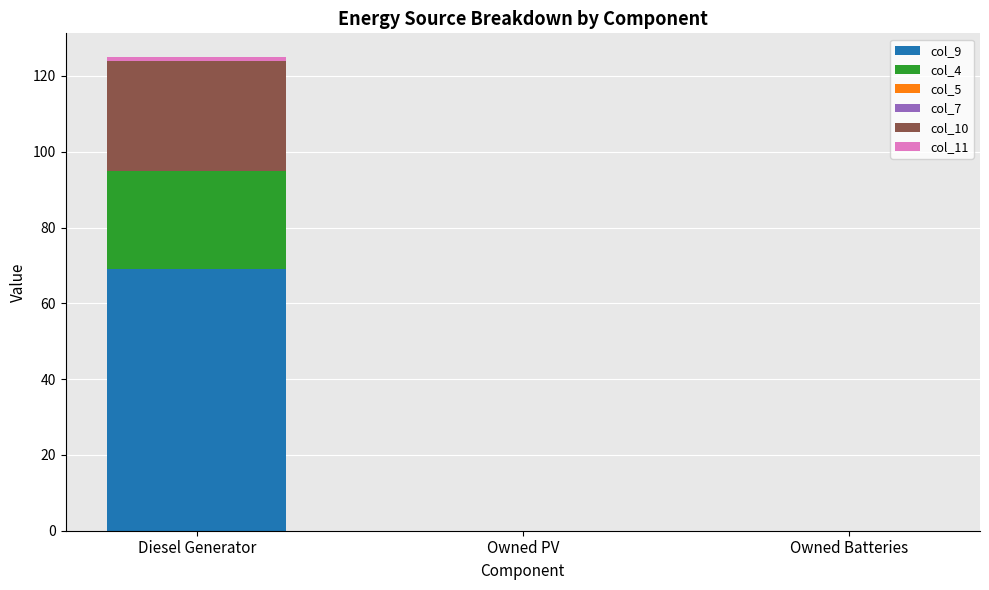

What is the maximum value for col_9?

69